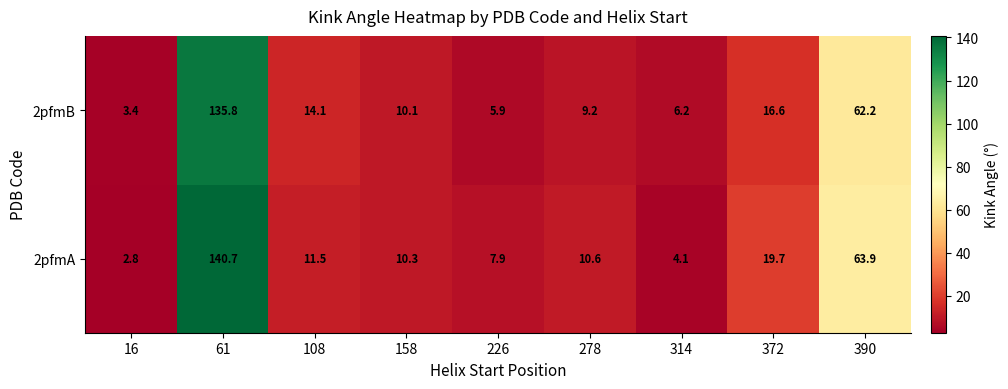

What is the smallest value displayed?

2.8